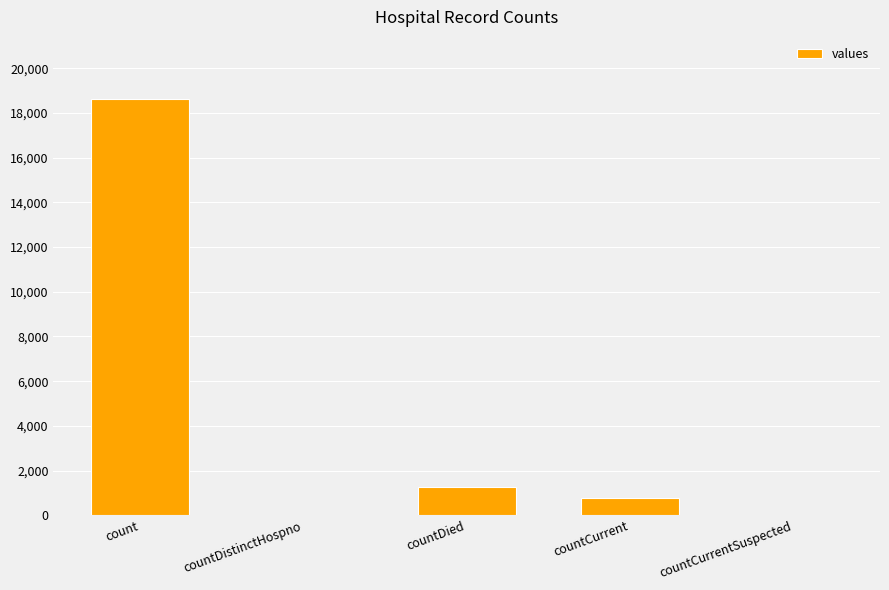

Where does the data first go above 789?

count